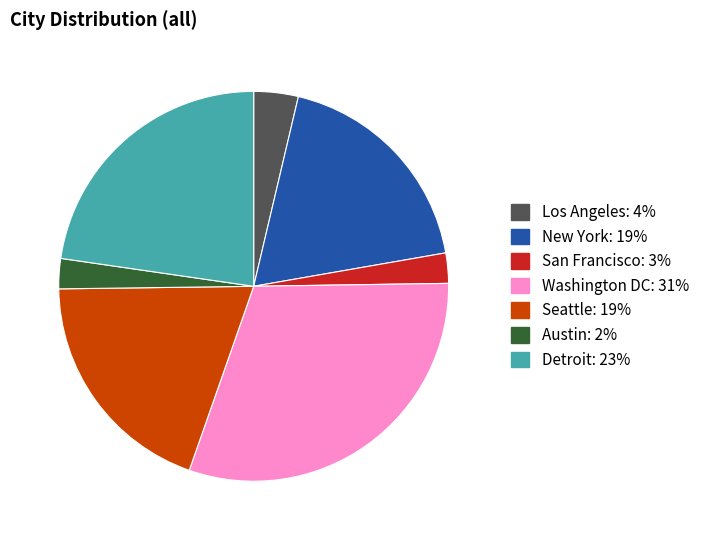

What is the ratio of the value at Washington DC to the value at New York?

1.6